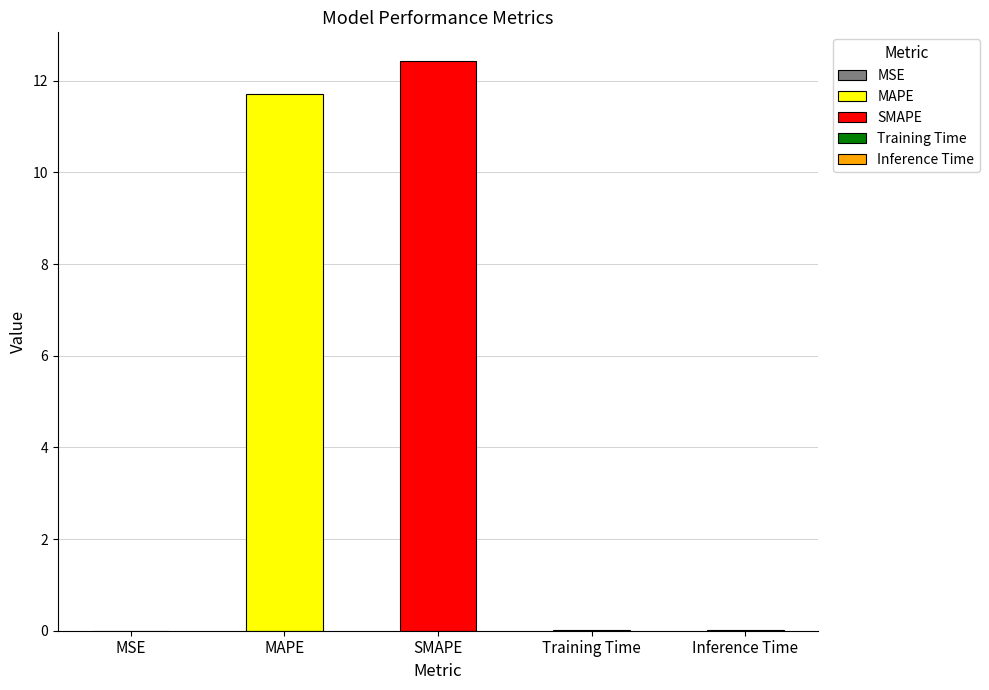

List the labels in order of value, largest first.

SMAPE, MAPE, Inference Time, Training Time, MSE